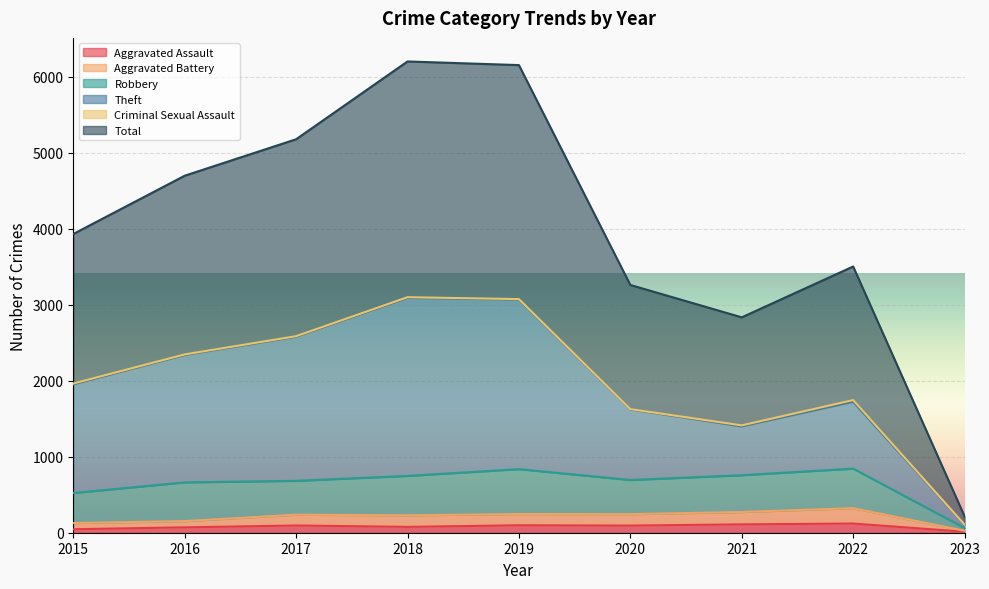

Which series changed the most between 2015 and 2023?

Total